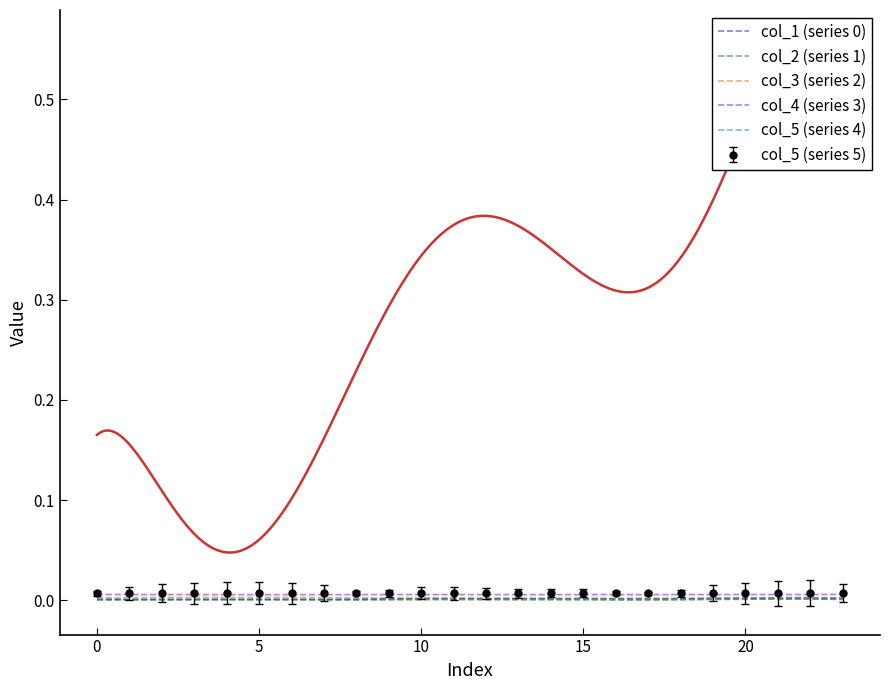

True or false: col_3 (series 2) and col_4 (series 3) cross at least once.

False